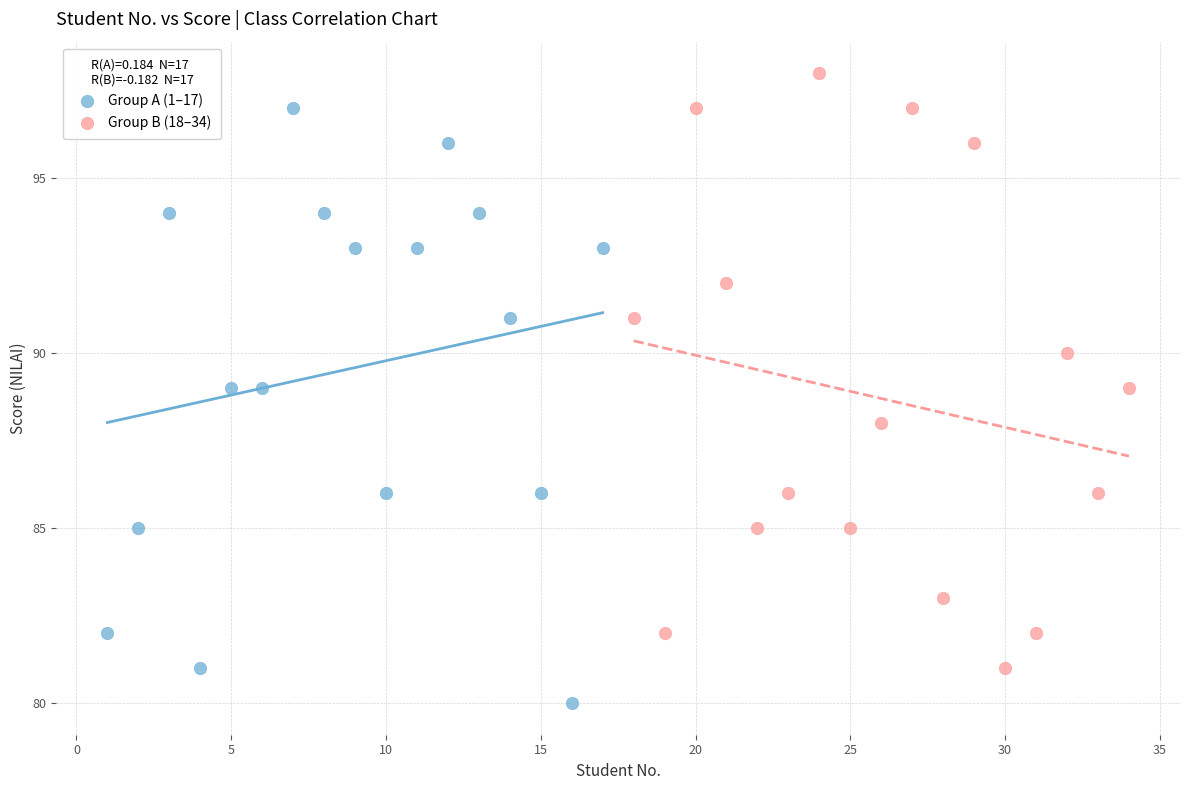

Which series reaches the maximum Y coordinate?

Group B (18–34)